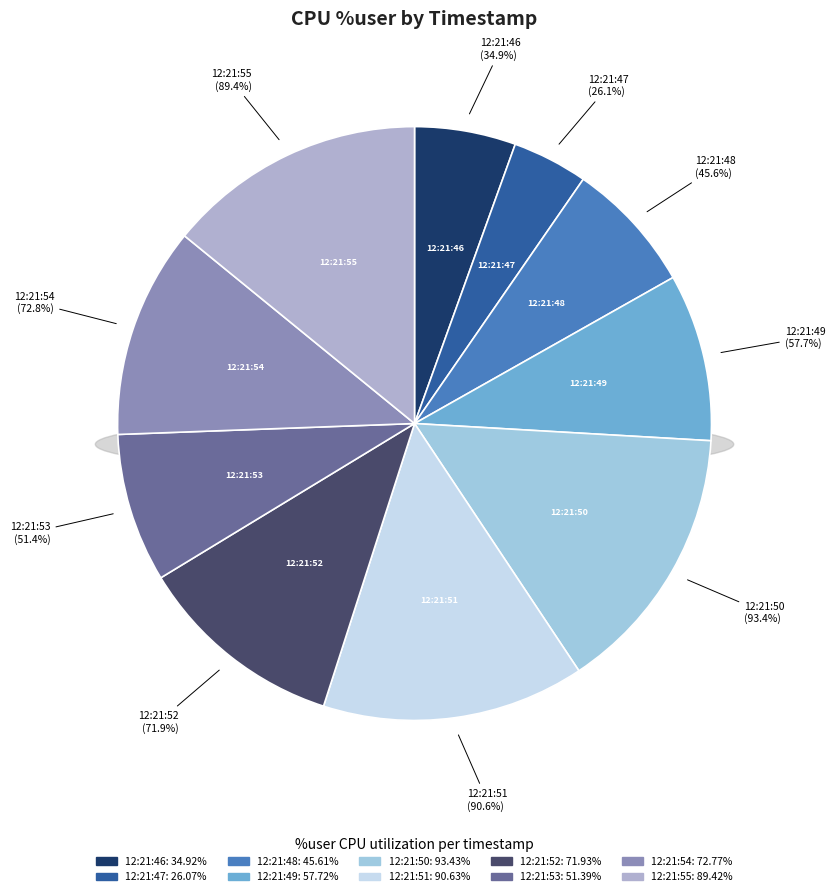

True or false: 12:21:51 accounts for 14% of the total.

True